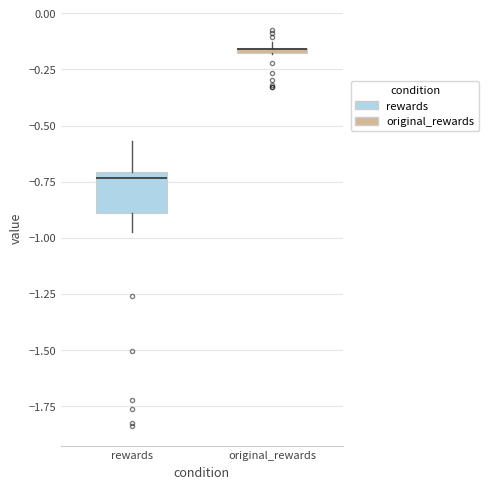

Which box is the tallest, from its lower edge to its upper edge?

rewards